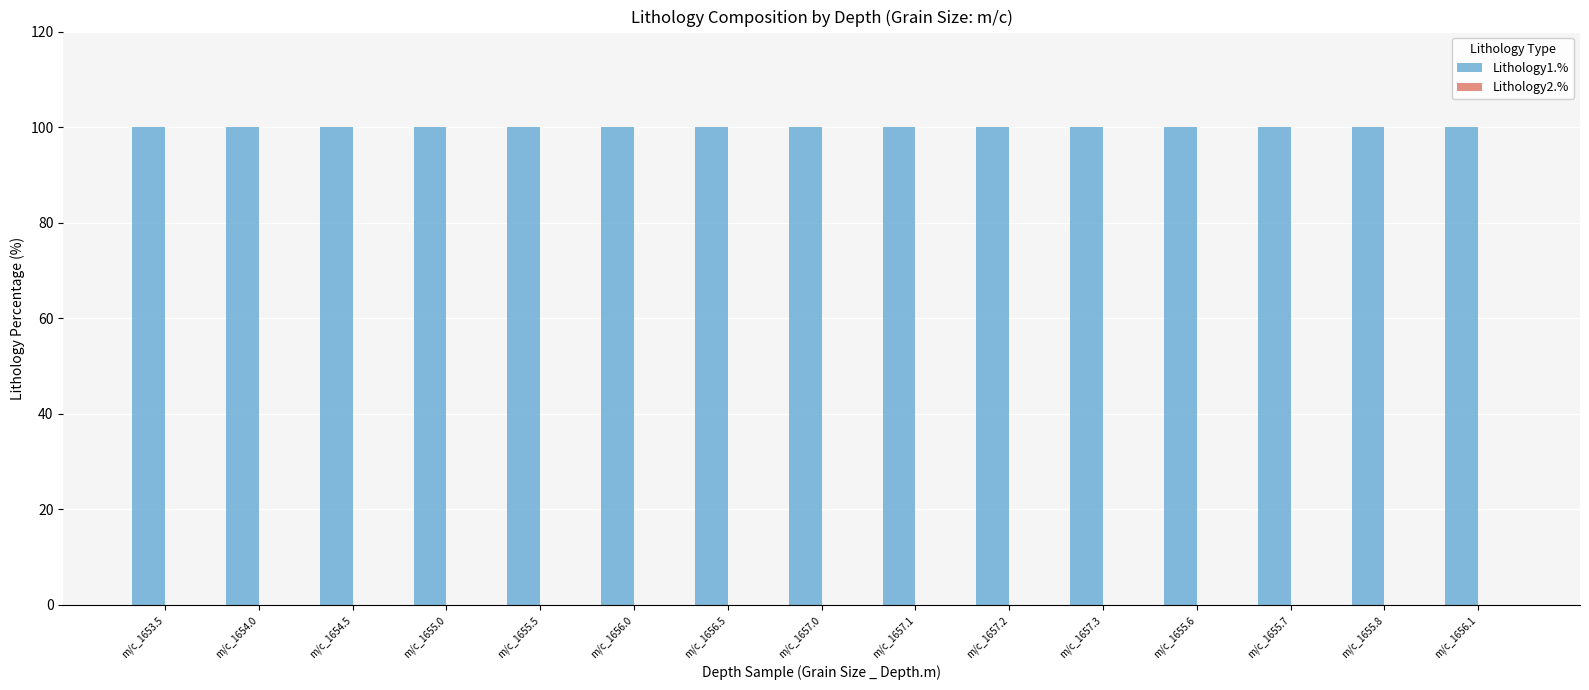

The value of Lithology1.% at m/c_1657.1 is 51. True or false?

False